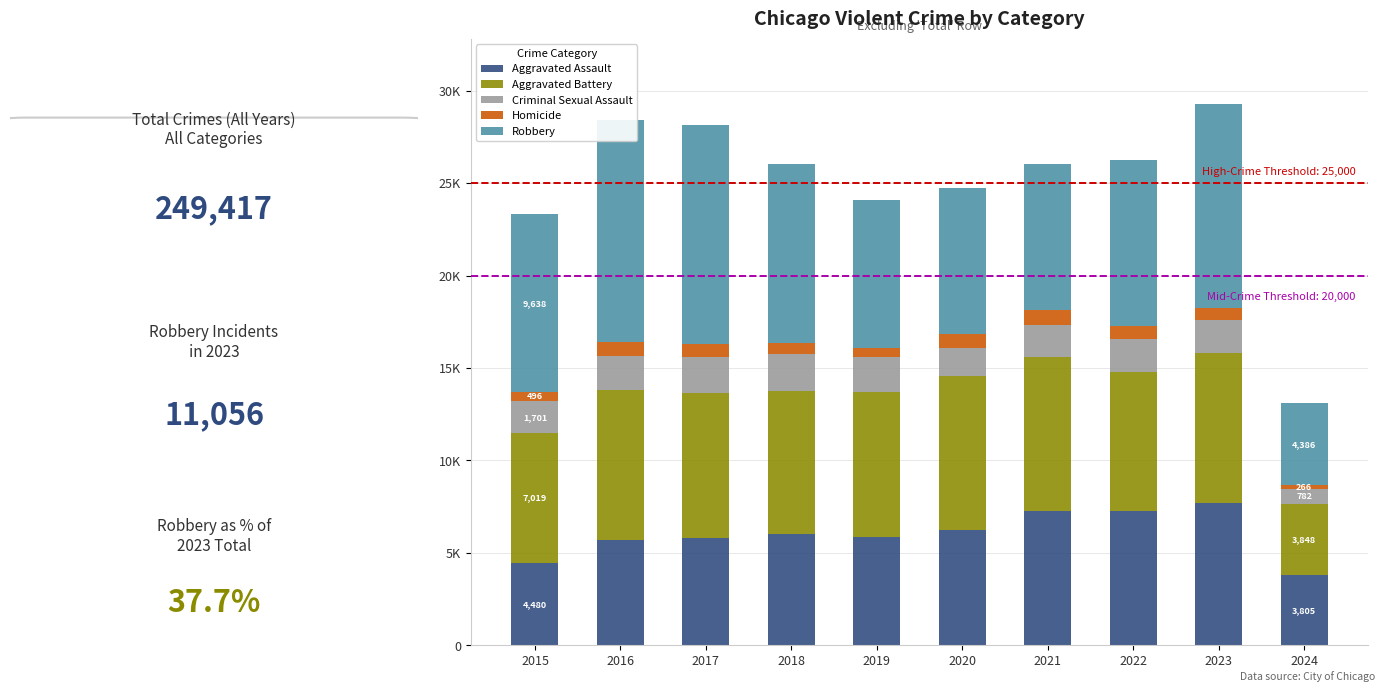

What is the value of the Robbery bar at the 4th from the left?

9681